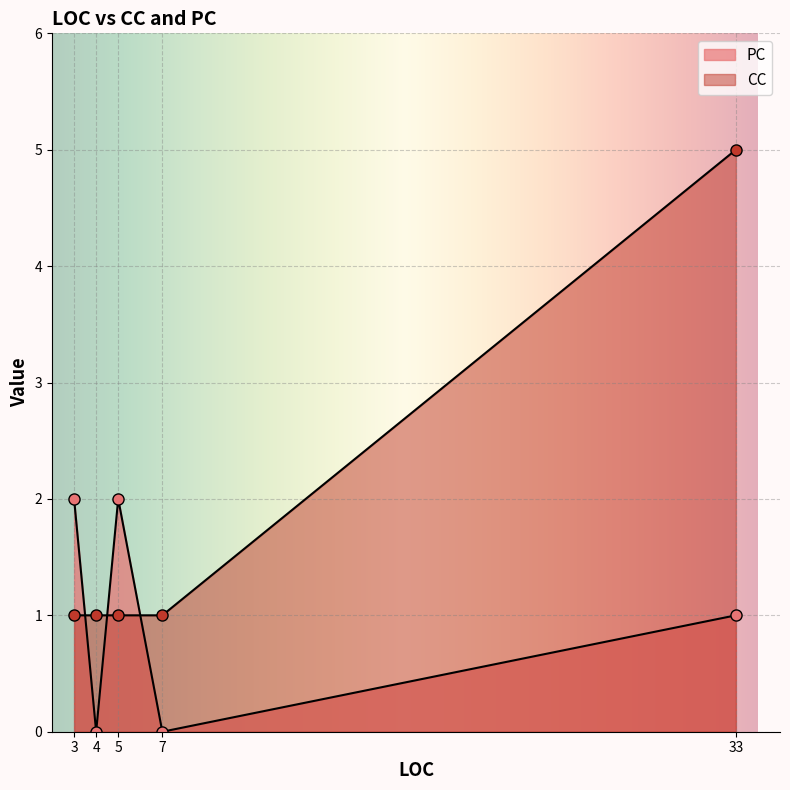

How many lines are shown in the chart?

2